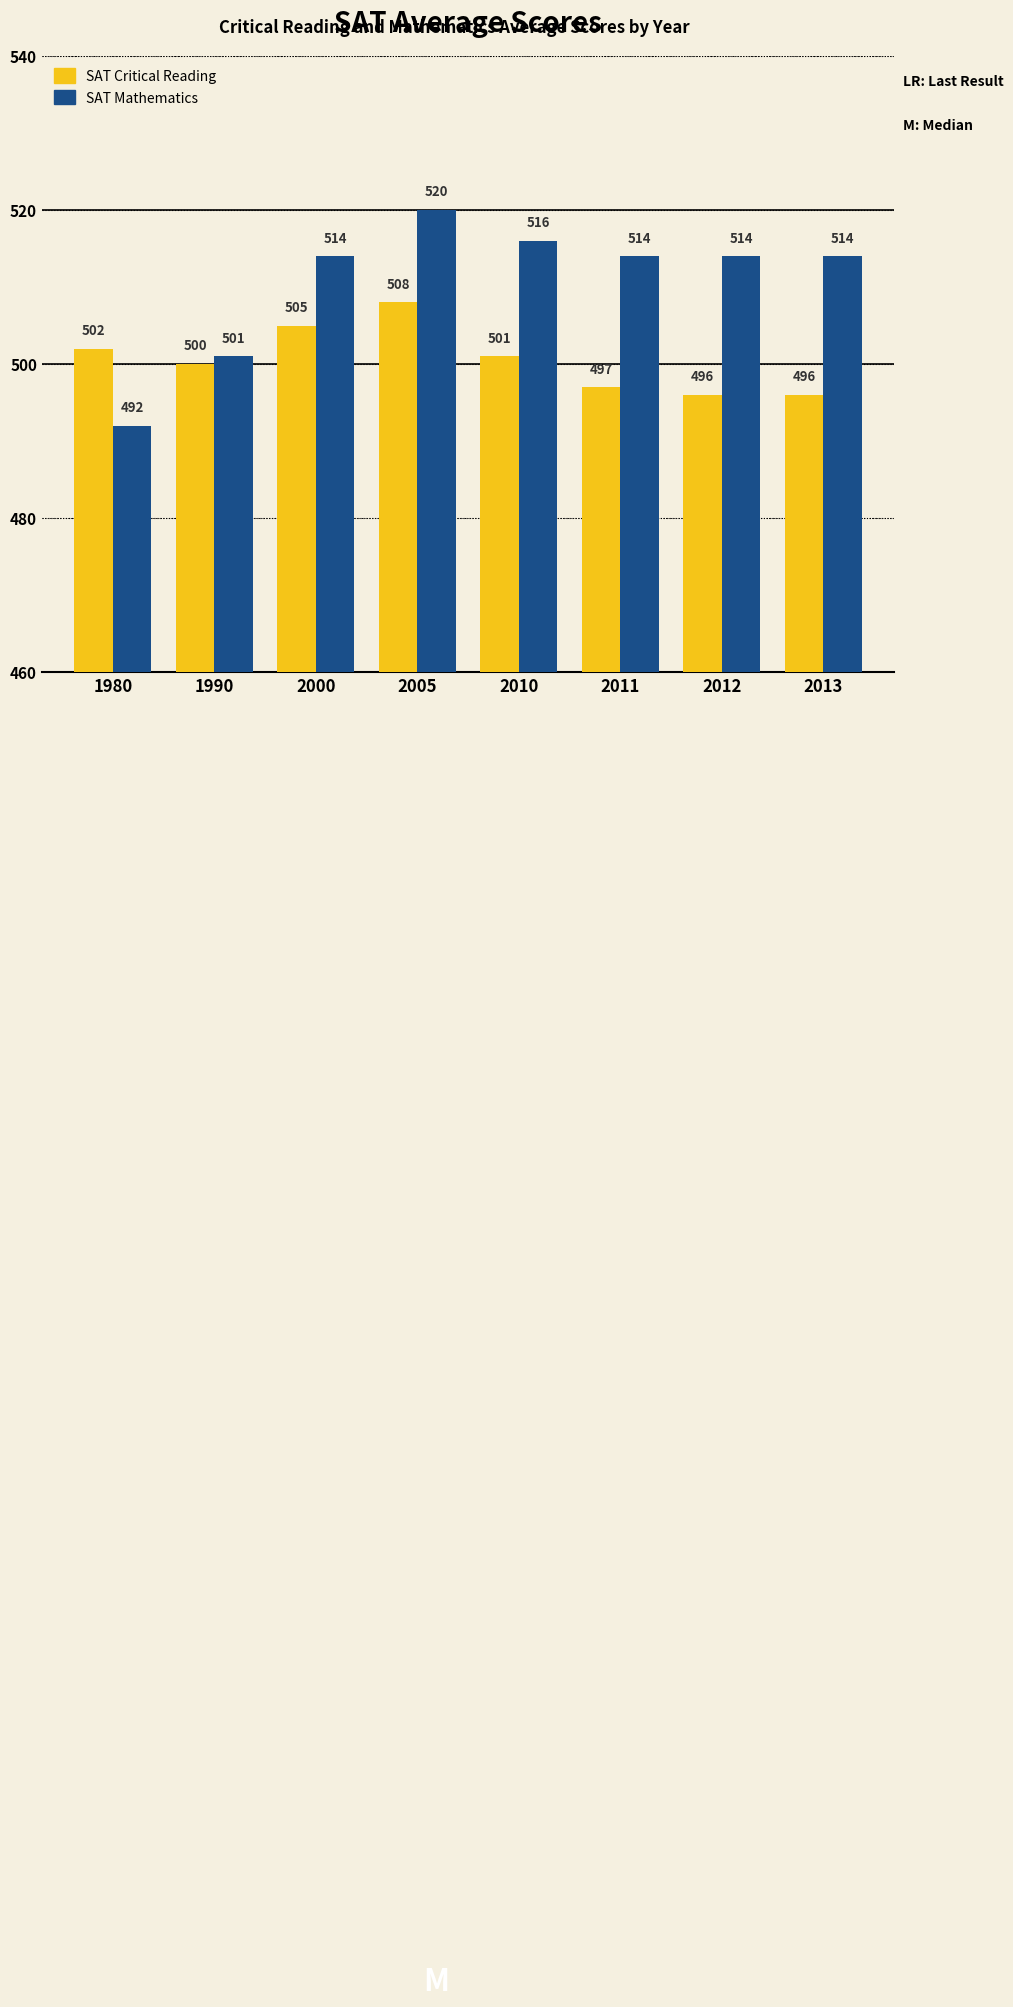

What is the difference between the SAT Mathematics values at 2011 and 1990?

13